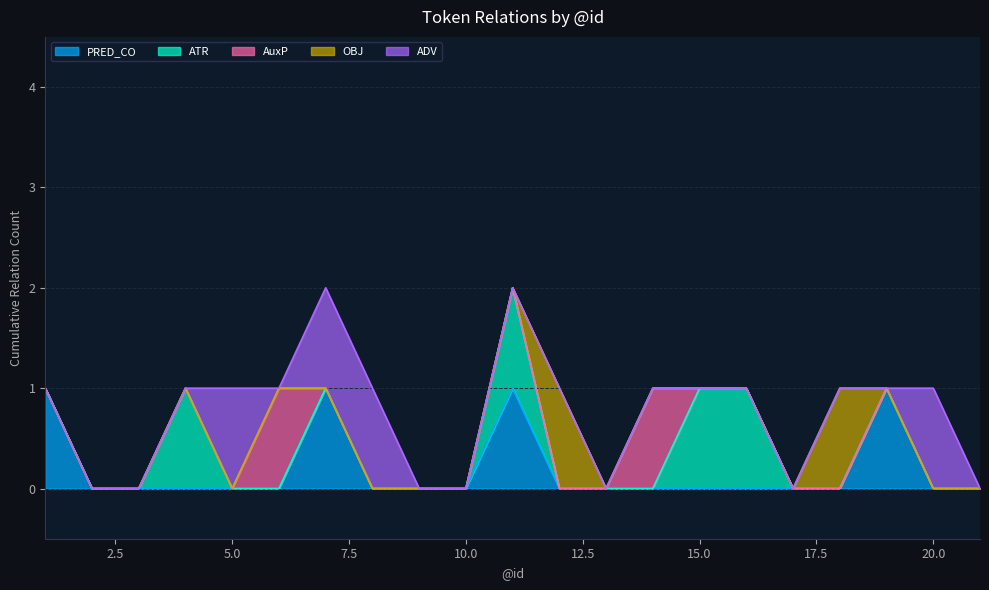

Which series ends up on top after the final intersection of ATR and OBJ?

OBJ